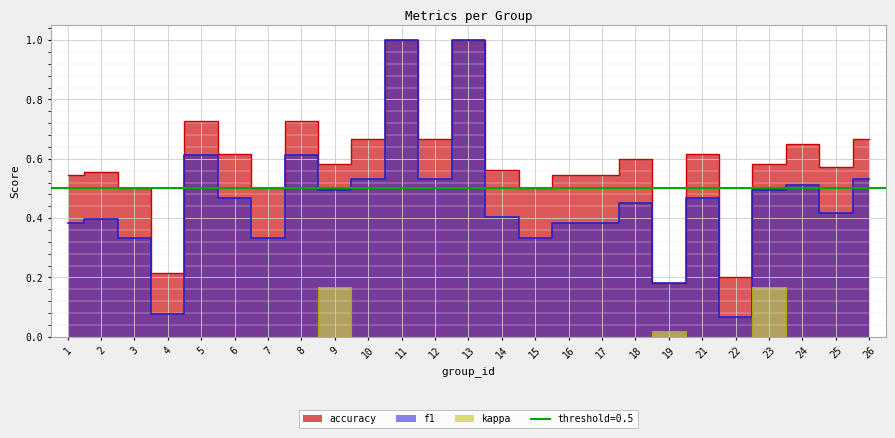

Reading right to left, transcribe all the data shown in this chart.

f1: 26=0.5	25=0.4	24=0.5	23=0.5	22=0.1	21=0.5	19=0.2	18=0.5	17=0.4	16=0.4	15=0.3	14=0.4	13=1.0	12=0.5	11=1.0	10=0.5	9=0.5	8=0.6	7=0.3	6=0.5	5=0.6	4=0.1	3=0.3	2=0.4	1=0.4
accuracy: 26=0.7	25=0.6	24=0.7	23=0.6	22=0.2	21=0.6	19=0.2	18=0.6	17=0.5	16=0.5	15=0.5	14=0.6	13=1.0	12=0.7	11=1.0	10=0.7	9=0.6	8=0.7	7=0.5	6=0.6	5=0.7	4=0.2	3=0.5	2=0.6	1=0.5
kappa: 26=0.0	25=0.0	24=0.0	23=0.2	22=0.0	21=0.0	19=0.0	18=0.0	17=0.0	16=0.0	15=0.0	14=0.0	13=0.0	12=0.0	11=0.0	10=0.0	9=0.2	8=0.0	7=0.0	6=0.0	5=0.0	4=0.0	3=0.0	2=0.0	1=0.0